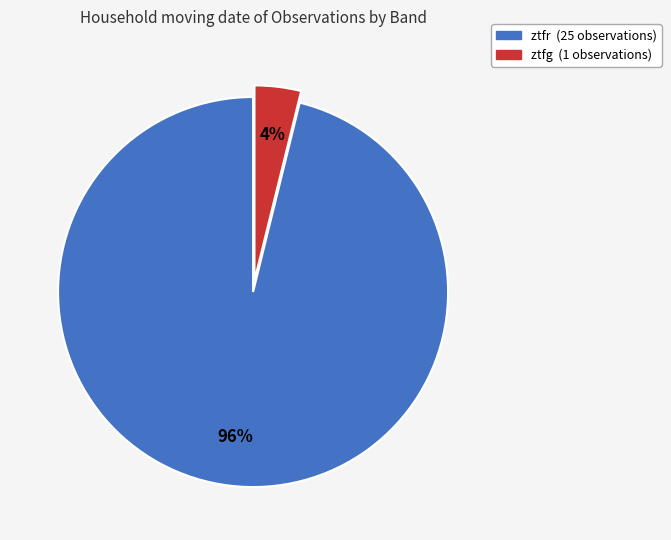

What percentage is the ztfg slice, to the nearest percent?

4%